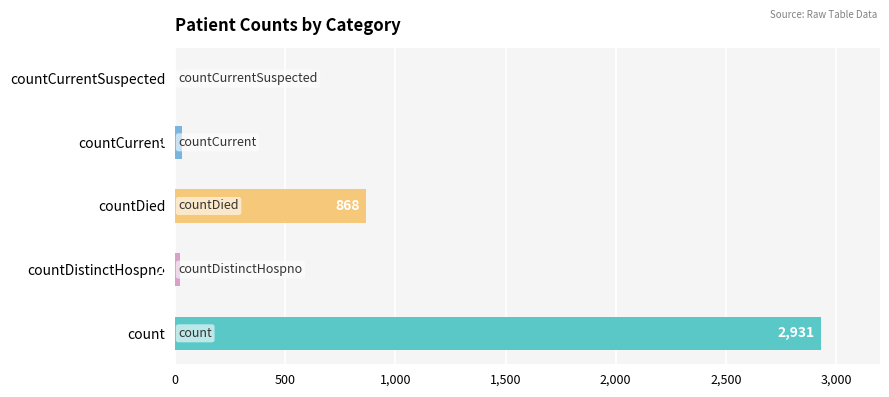

At which label is the value closest to 1465?

countDied